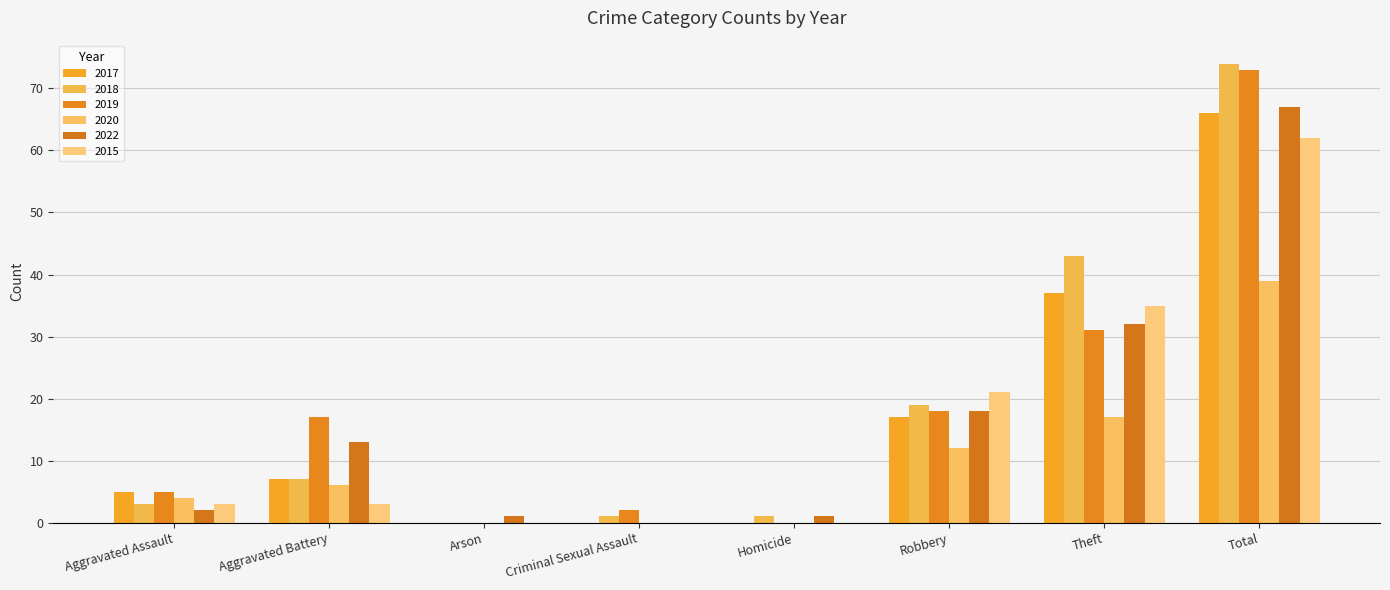

What is the difference between the maximum and second lowest values in the 2015 series?

62